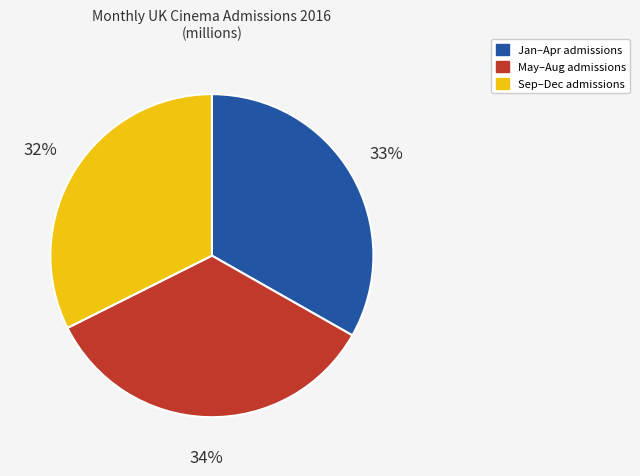

How many segments does this pie chart have?

3